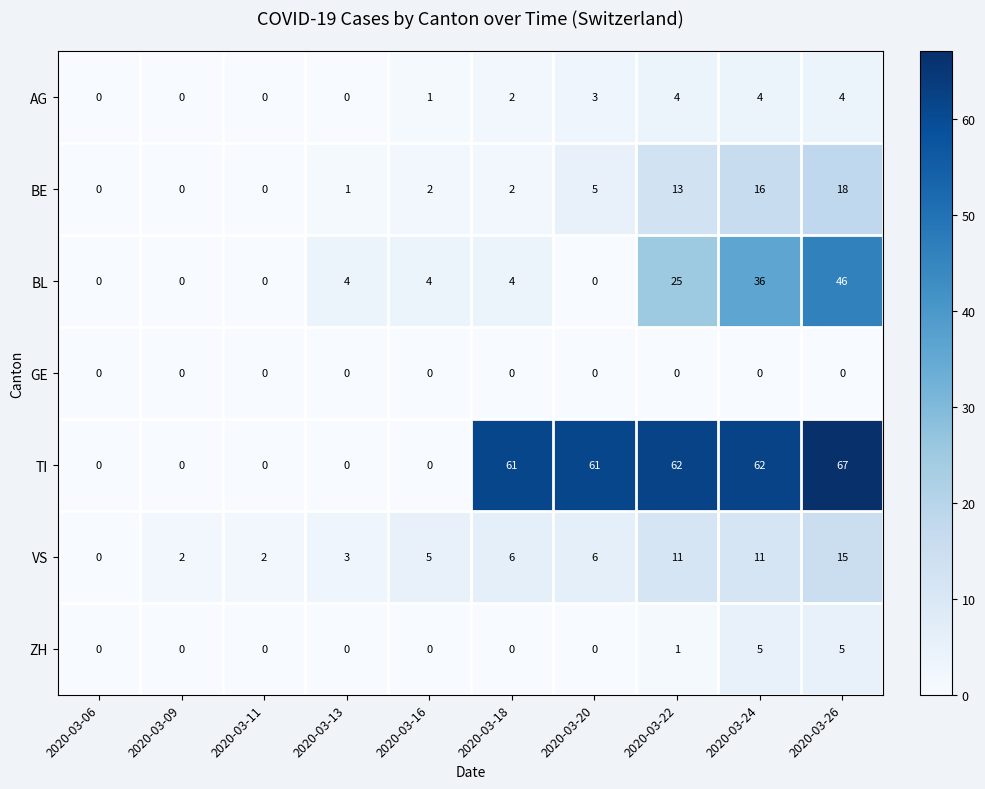

What is the maximum value shown in the chart?

67